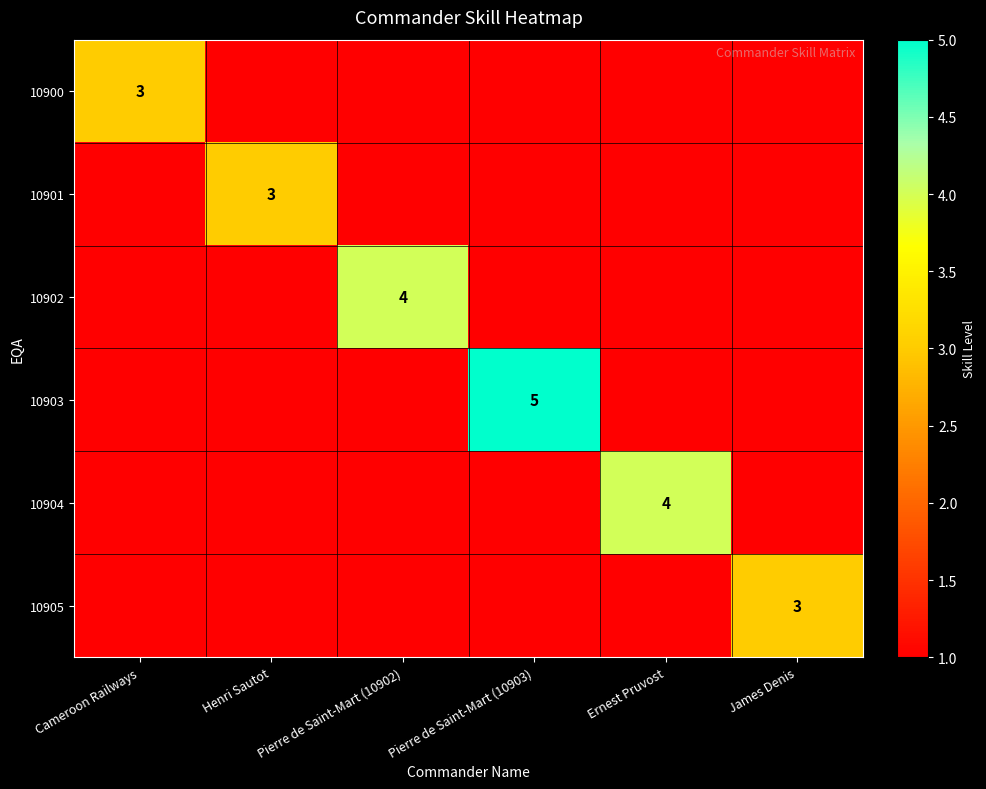

Which has a higher value, Pierre de Saint-Mart (10903) or Cameroon Railways?

Cameroon Railways